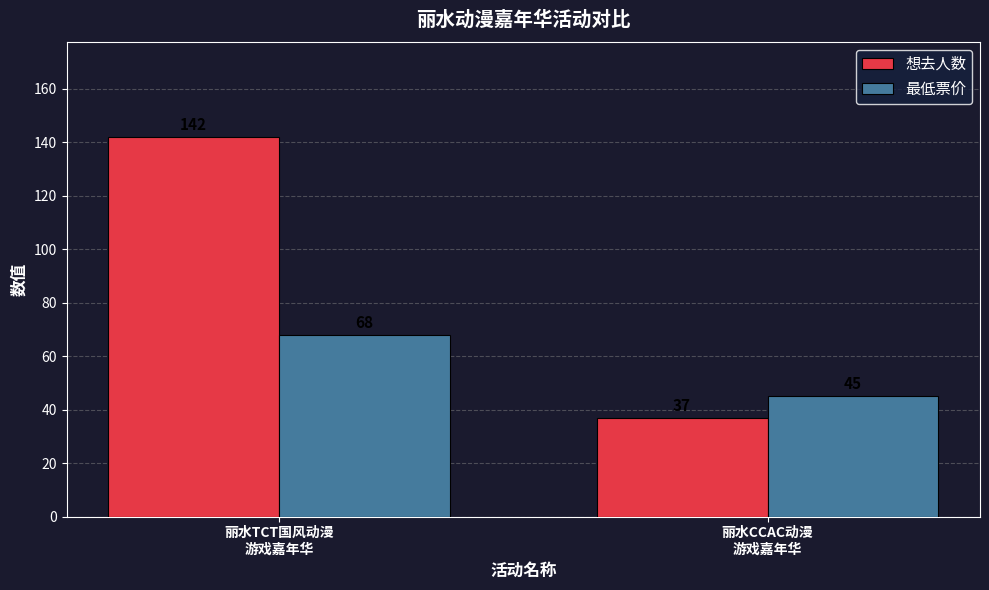

At which category is the sum across all series the highest?

丽水TCT国风动漫
游戏嘉年华